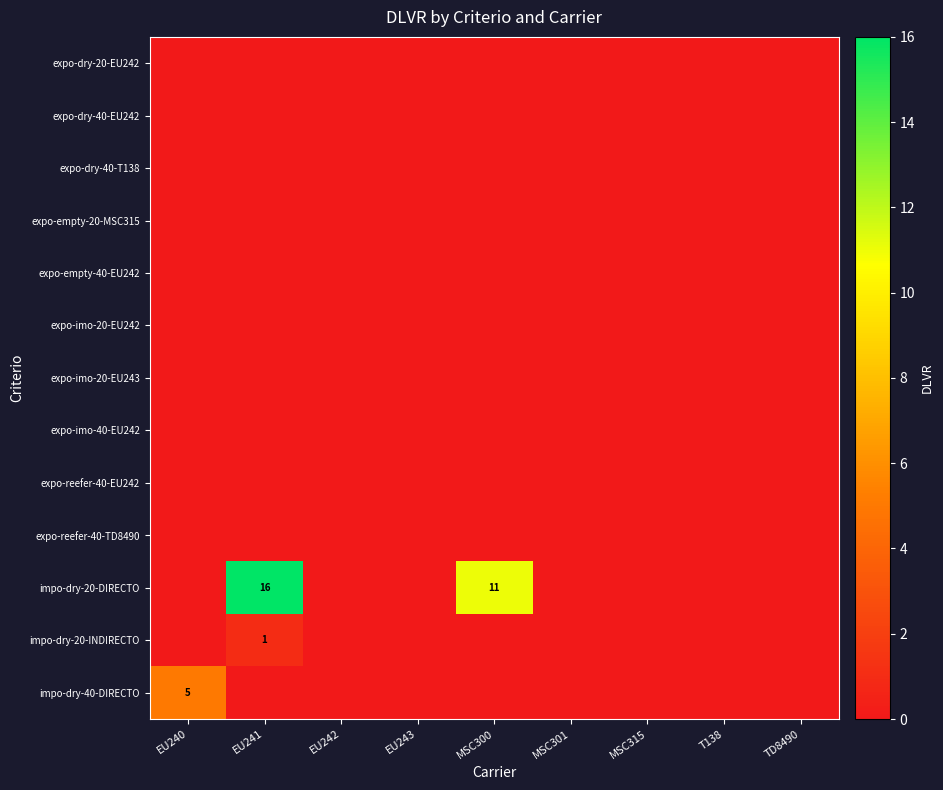

Rank the series at TD8490 from lowest to highest value.

expo-dry-20-EU242, expo-dry-40-EU242, expo-dry-40-T138, expo-empty-20-MSC315, expo-empty-40-EU242, expo-imo-20-EU242, expo-imo-20-EU243, expo-imo-40-EU242, expo-reefer-40-EU242, expo-reefer-40-TD8490, impo-dry-20-DIRECTO, impo-dry-20-INDIRECTO, impo-dry-40-DIRECTO